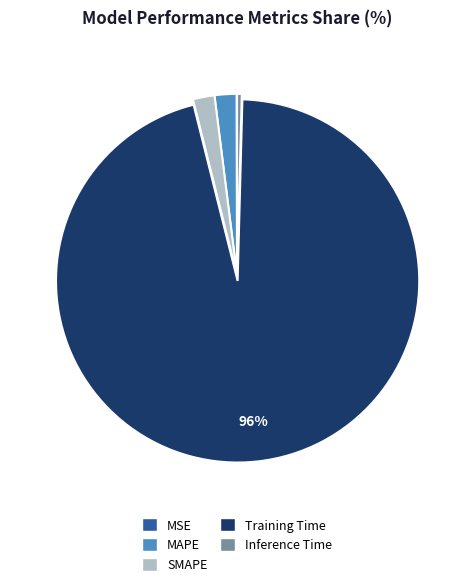

Combined, do SMAPE and Inference Time account for over 50%?

No